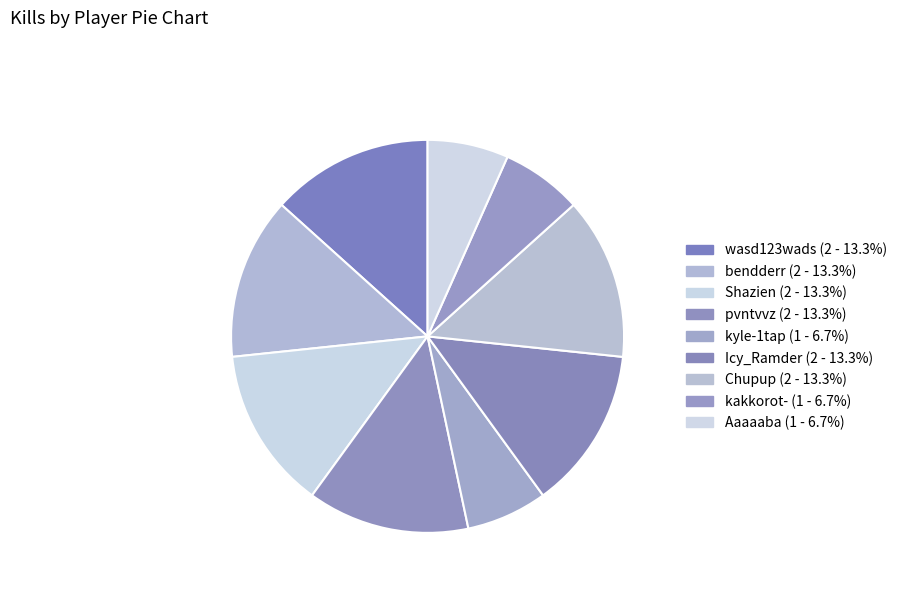

To the nearest percent, what portion does wasd123wads represent?

13%